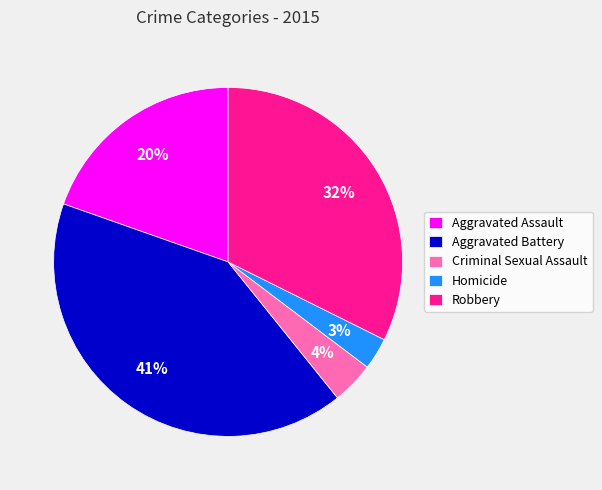

To the nearest percent, what is the combined percentage of Aggravated Battery and Criminal Sexual Assault?

45%